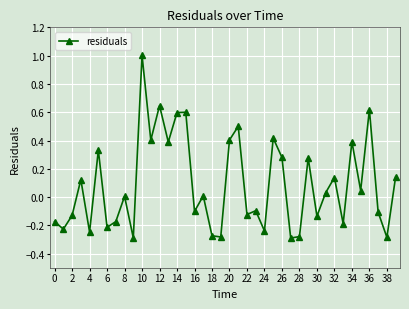

What is the difference between the maximum and minimum values?

1.3